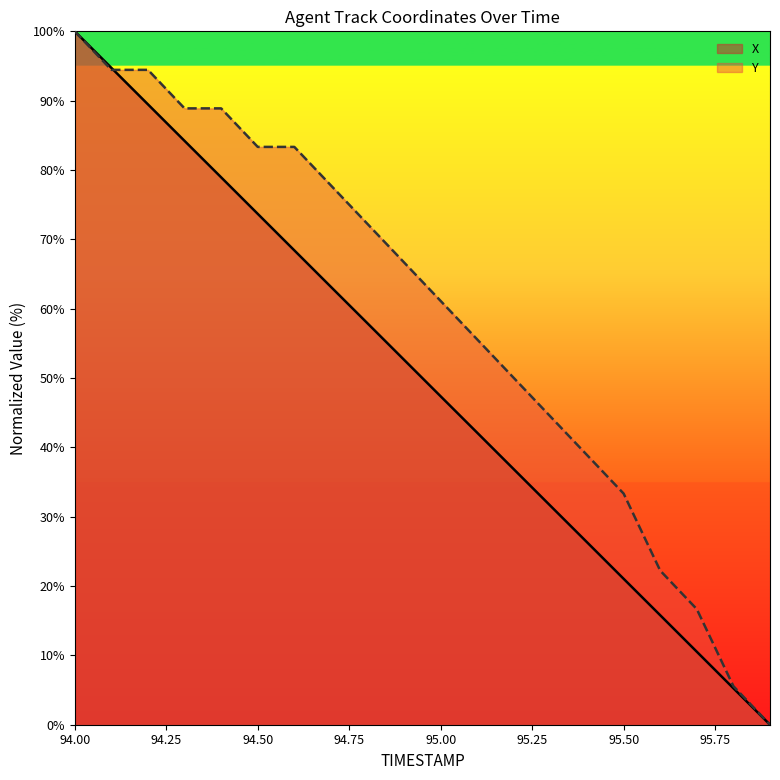

Between 94.3 and 94.4, which series saw the biggest shift?

X